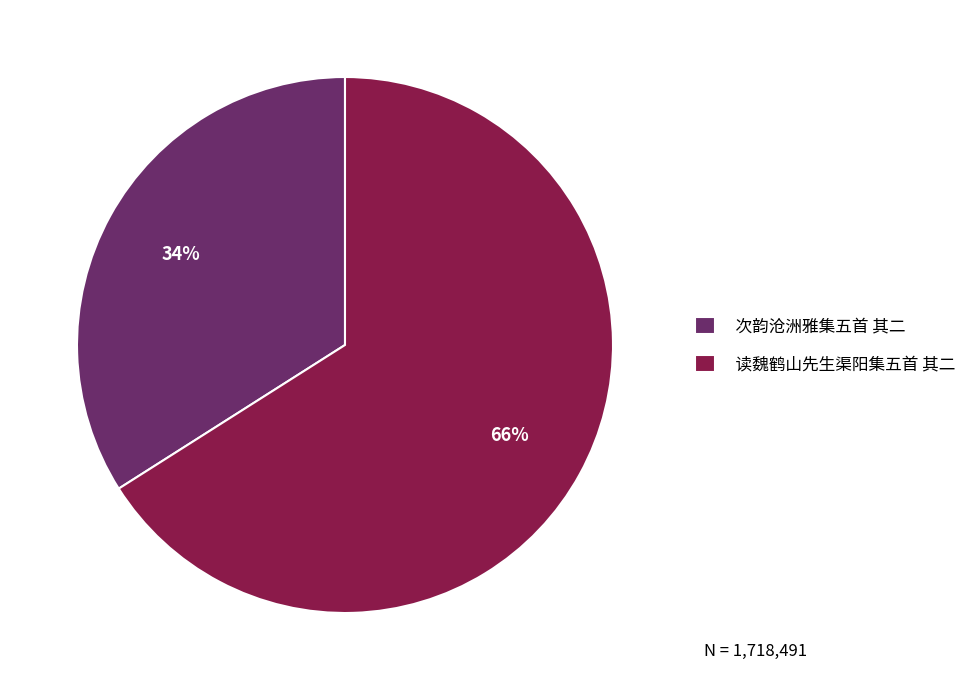

To the nearest percent, what portion does 次韵沧洲雅集五首 其二 represent?

34%